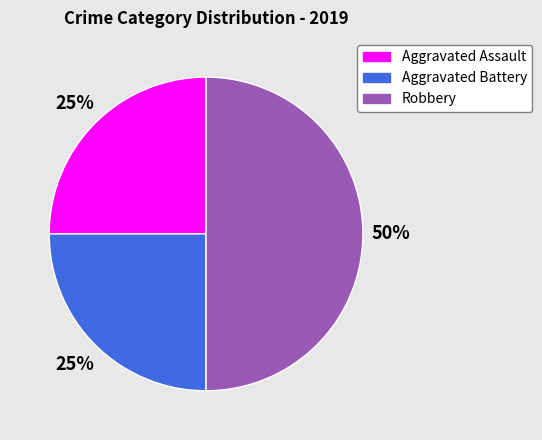

Is the sum of Aggravated Battery and Robbery greater than half?

Yes